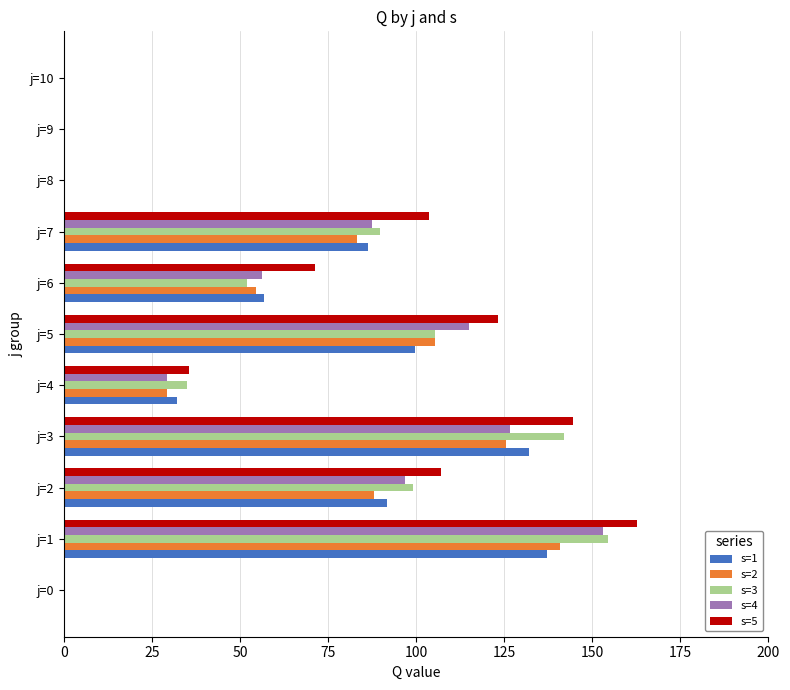

What is the total value across all series at j=4?

161.3